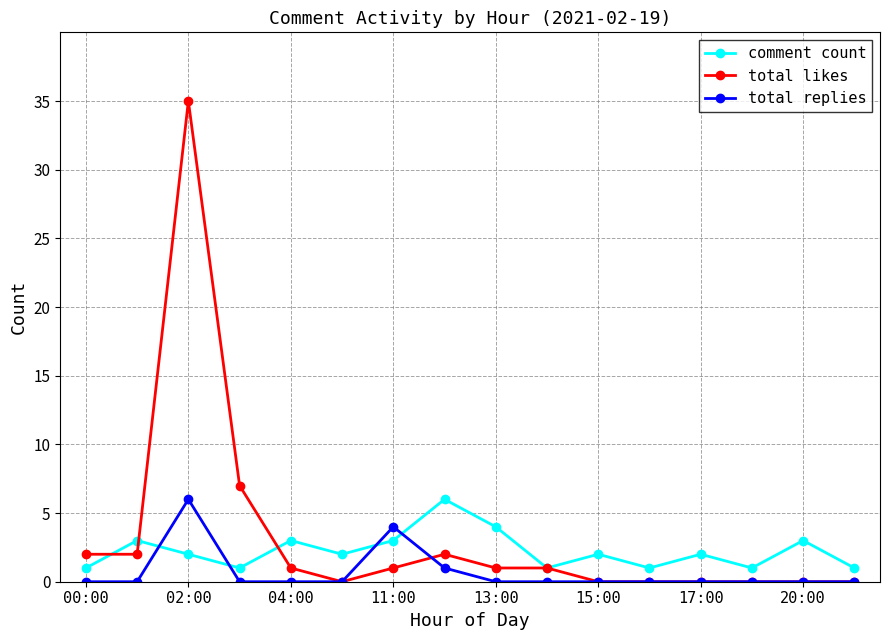

Which series ends up on top after the final intersection of total replies and comment count?

comment count